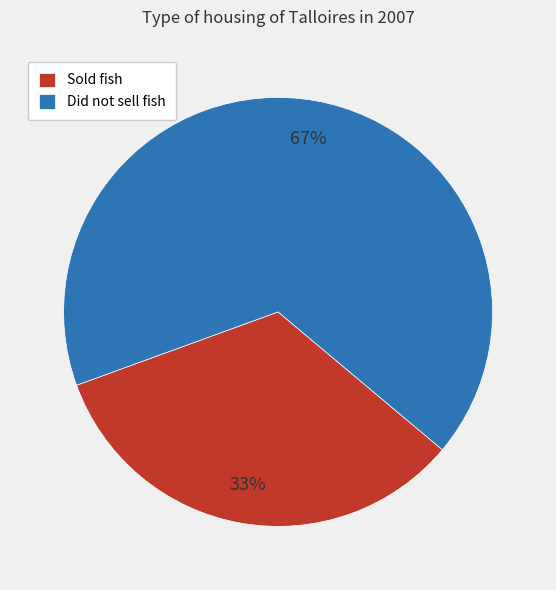

Does Did not sell fish account for over 50% of the chart?

Yes